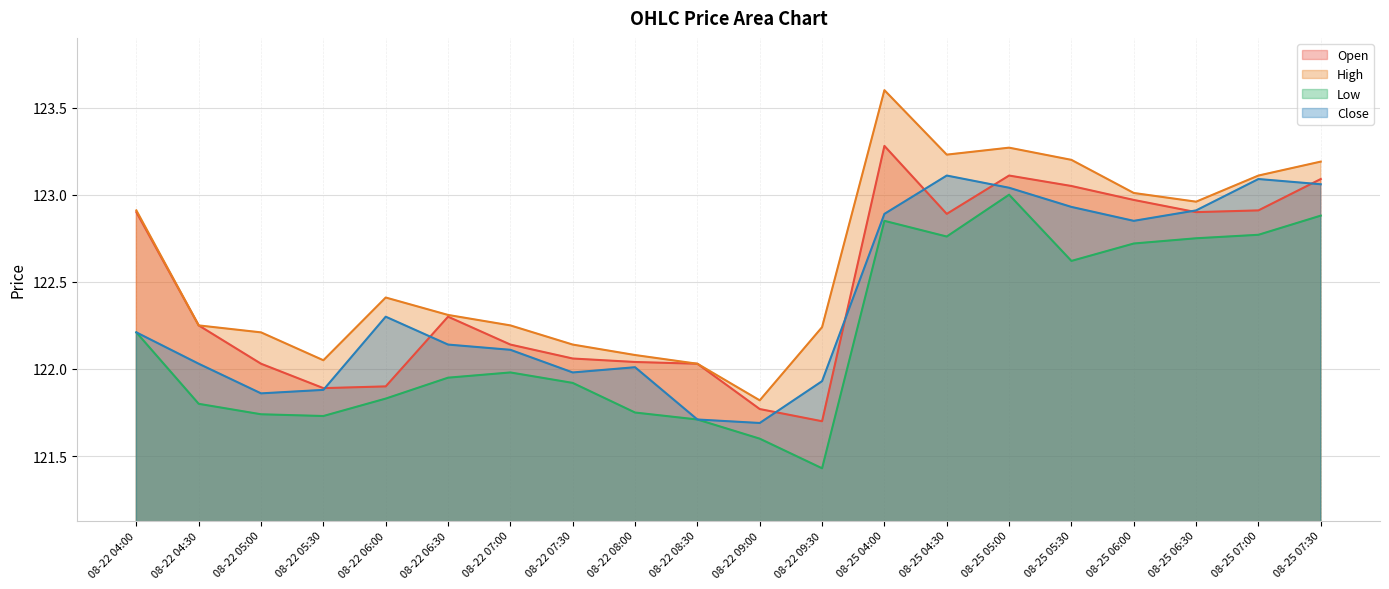

The High series shows 123.2 at 08-25 05:30. True or false?

True